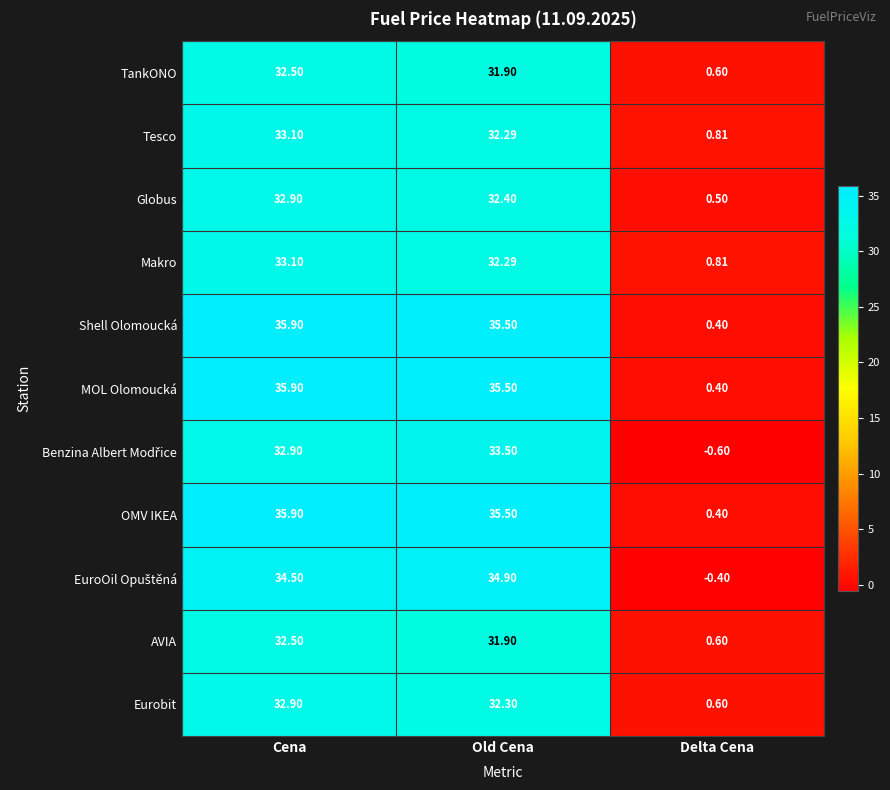

At which category is the sum across all series the highest?

Cena